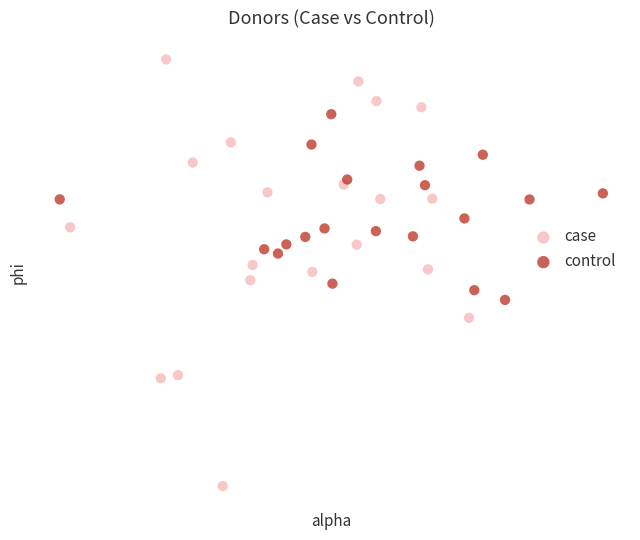

Which series reaches the maximum Y coordinate?

case